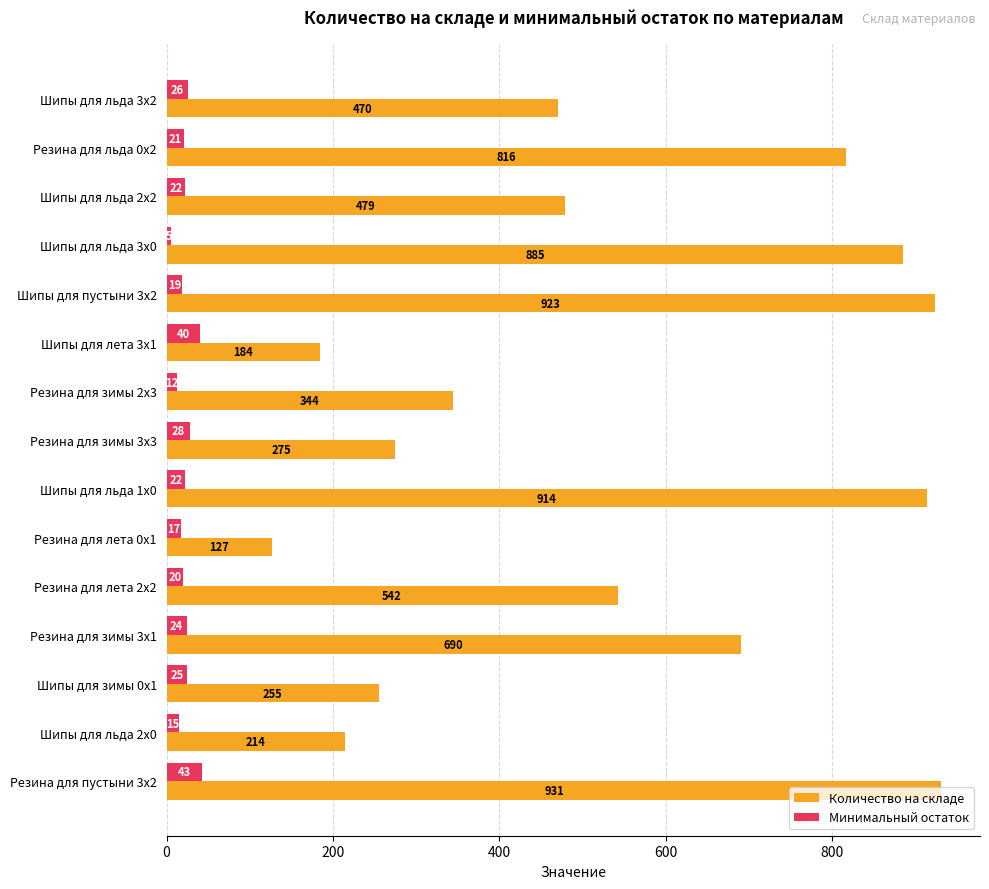

List the series in order of their overall mean, lowest first.

Минимальный остаток, Количество на складе